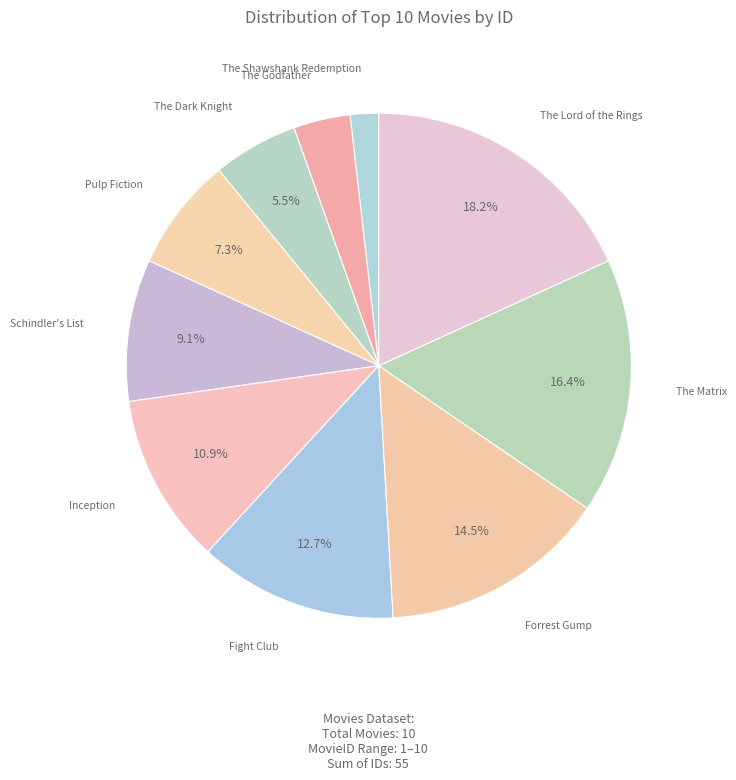

Is there any slice that represents more than half of the pie?

No